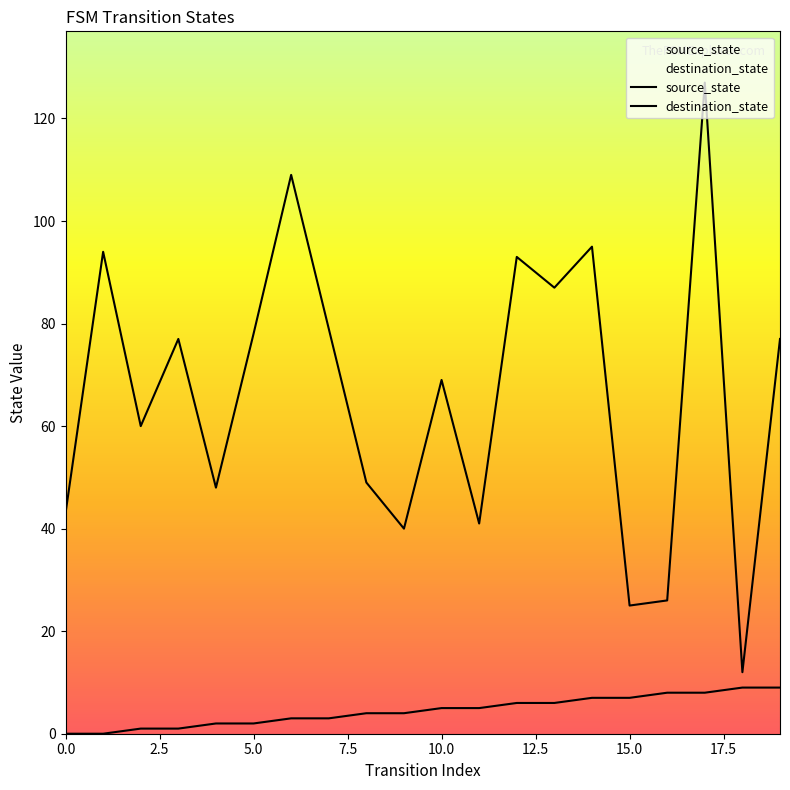

Is this an area chart (filled region under the line)?

No